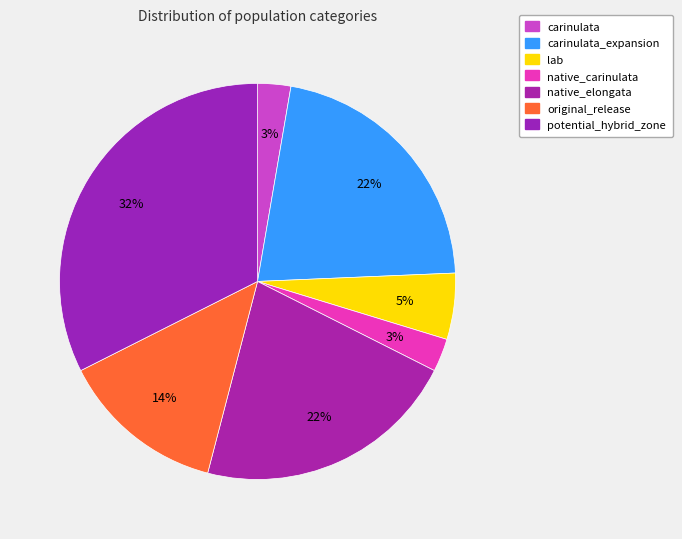

Which has a higher value, native_carinulata or carinulata_expansion?

carinulata_expansion